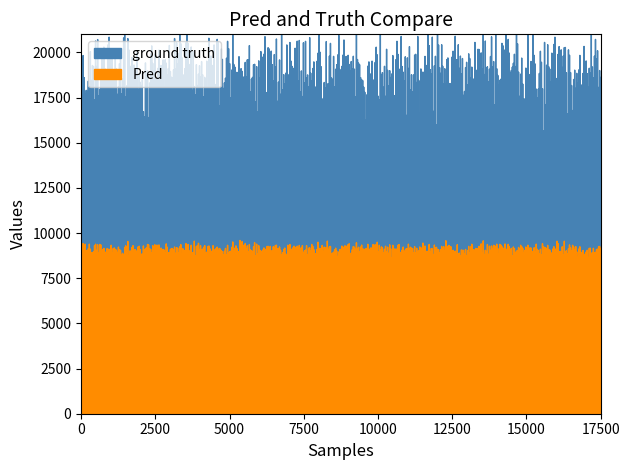

At which category does the chart reach its peak across all series?

151